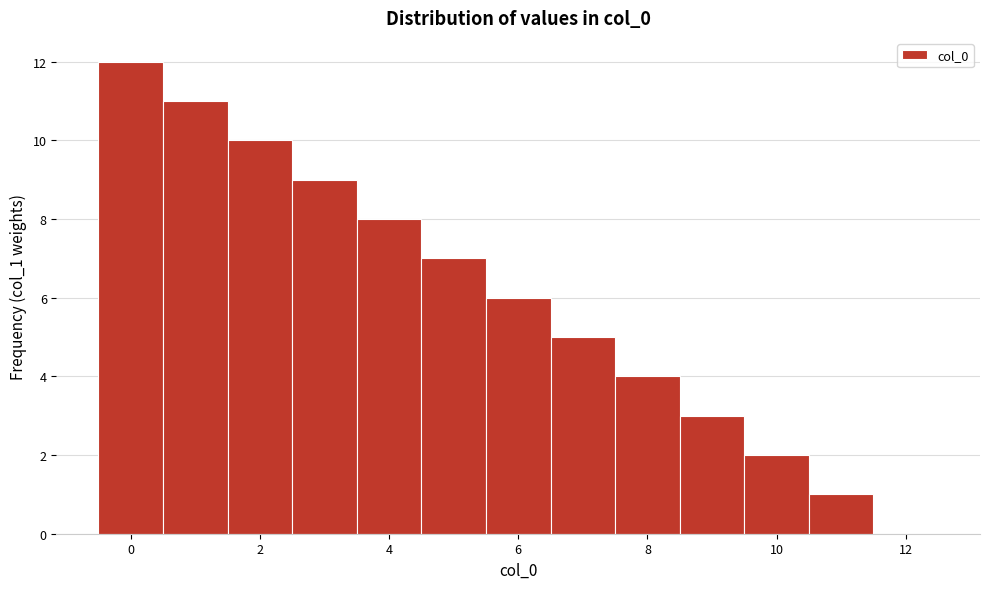

Which range on the x-axis has the tallest bar?

-0.5 to 0.5